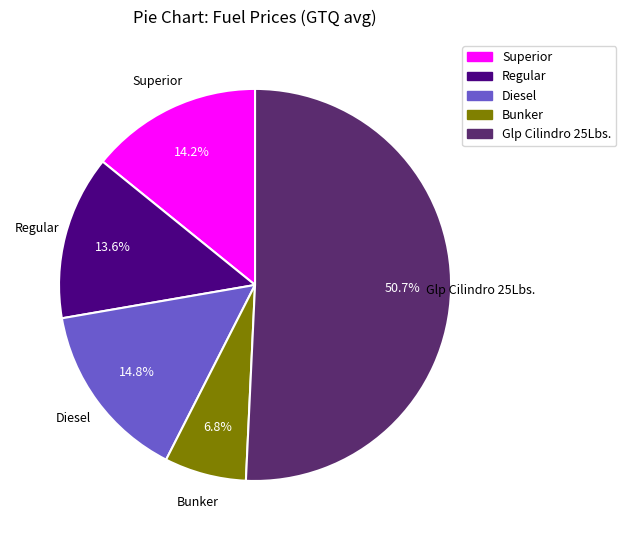

Is it true that Diesel is 23% of the pie?

False